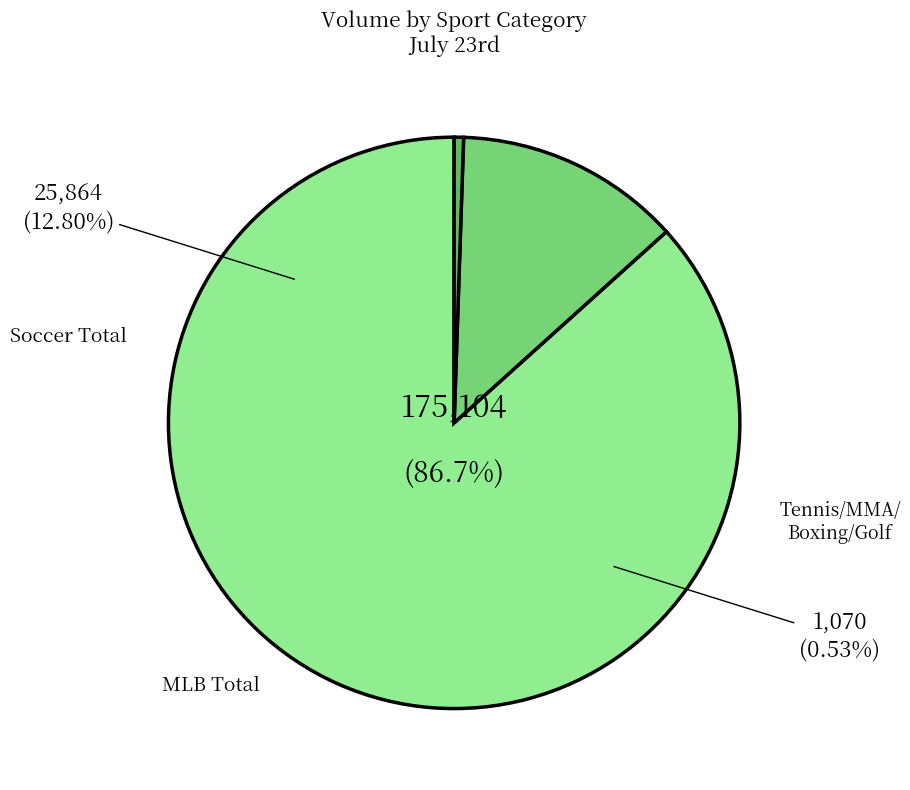

What percentage is the MLB TOTAL slice, to the nearest percent?

87%